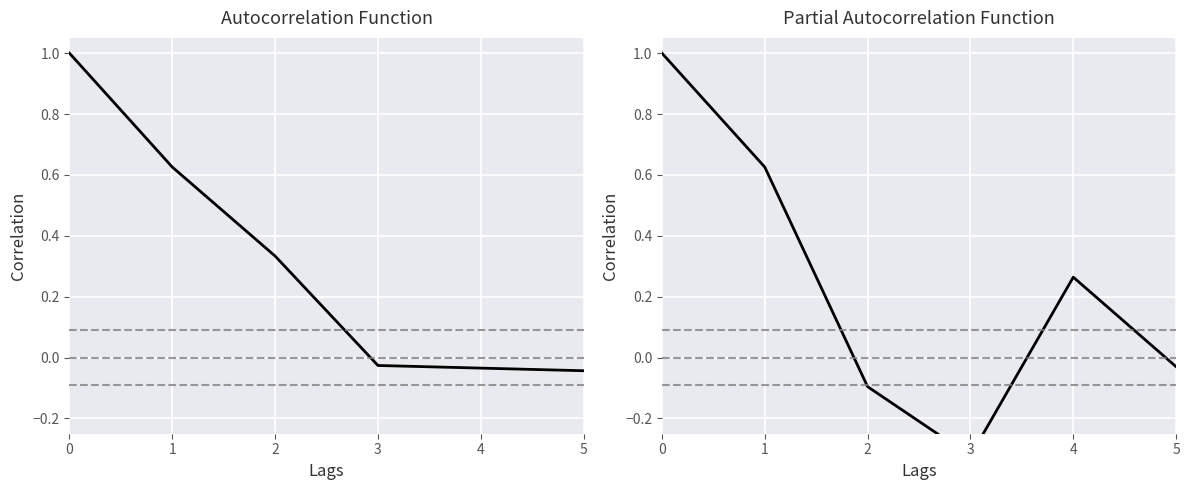

Reading left to right, what are all the values shown in this chart?

1.0	0.6	-0.1	-0.3	0.3	-0.0